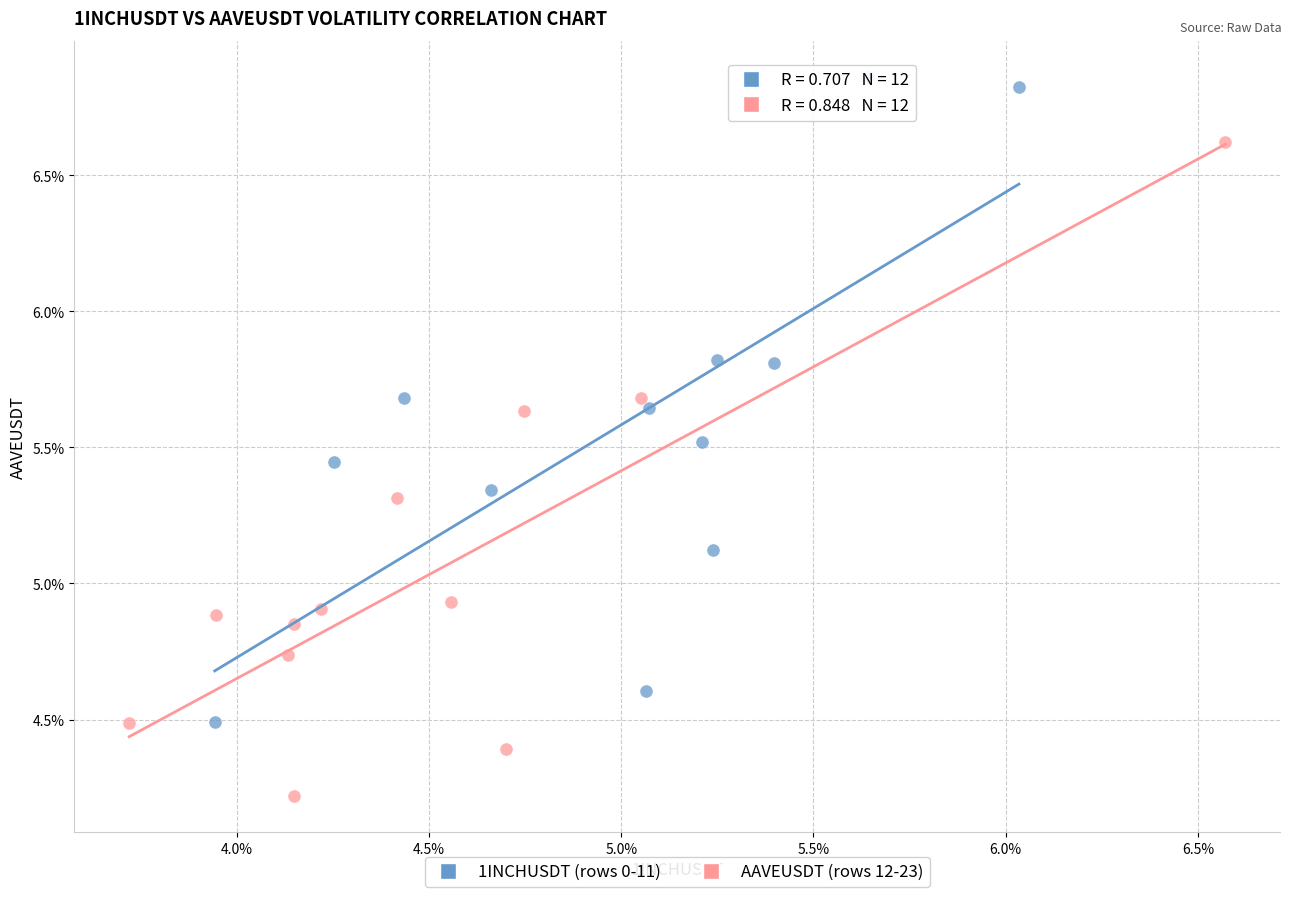

Which series contains the lowest Y value?

AAVEUSDT (rows 12-23)